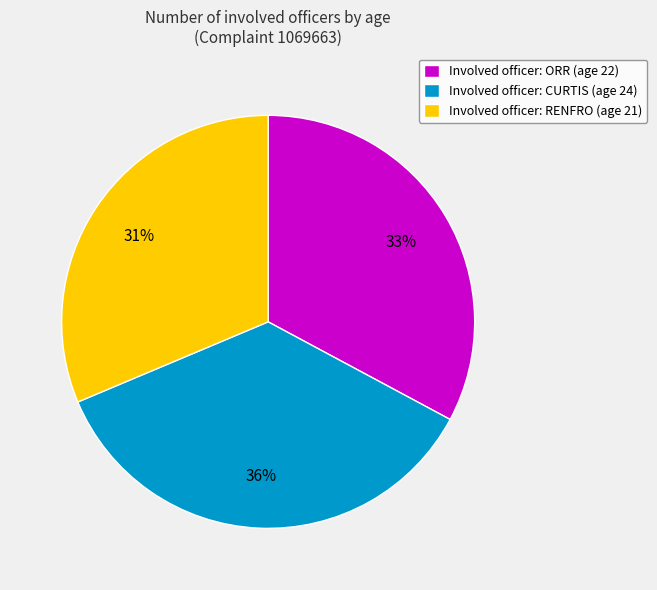

To the nearest percent, what is the average slice percentage?

33%